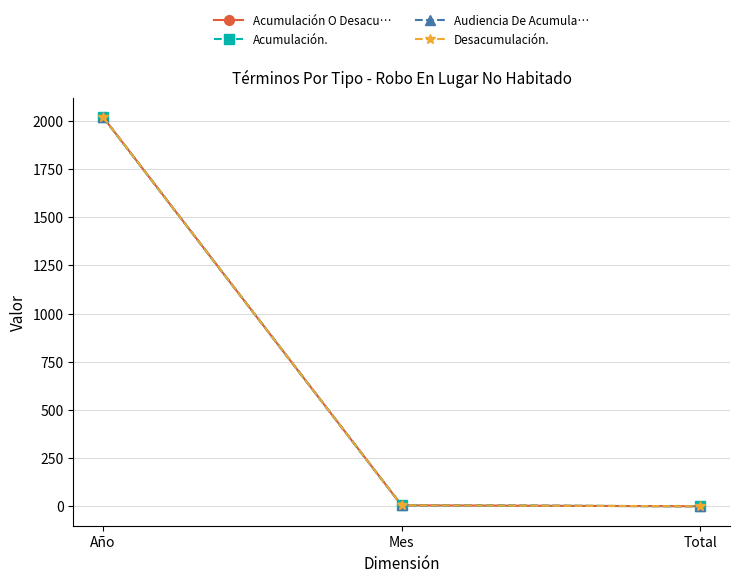

The Desacumulación. series shows 0 at Total. True or false?

False